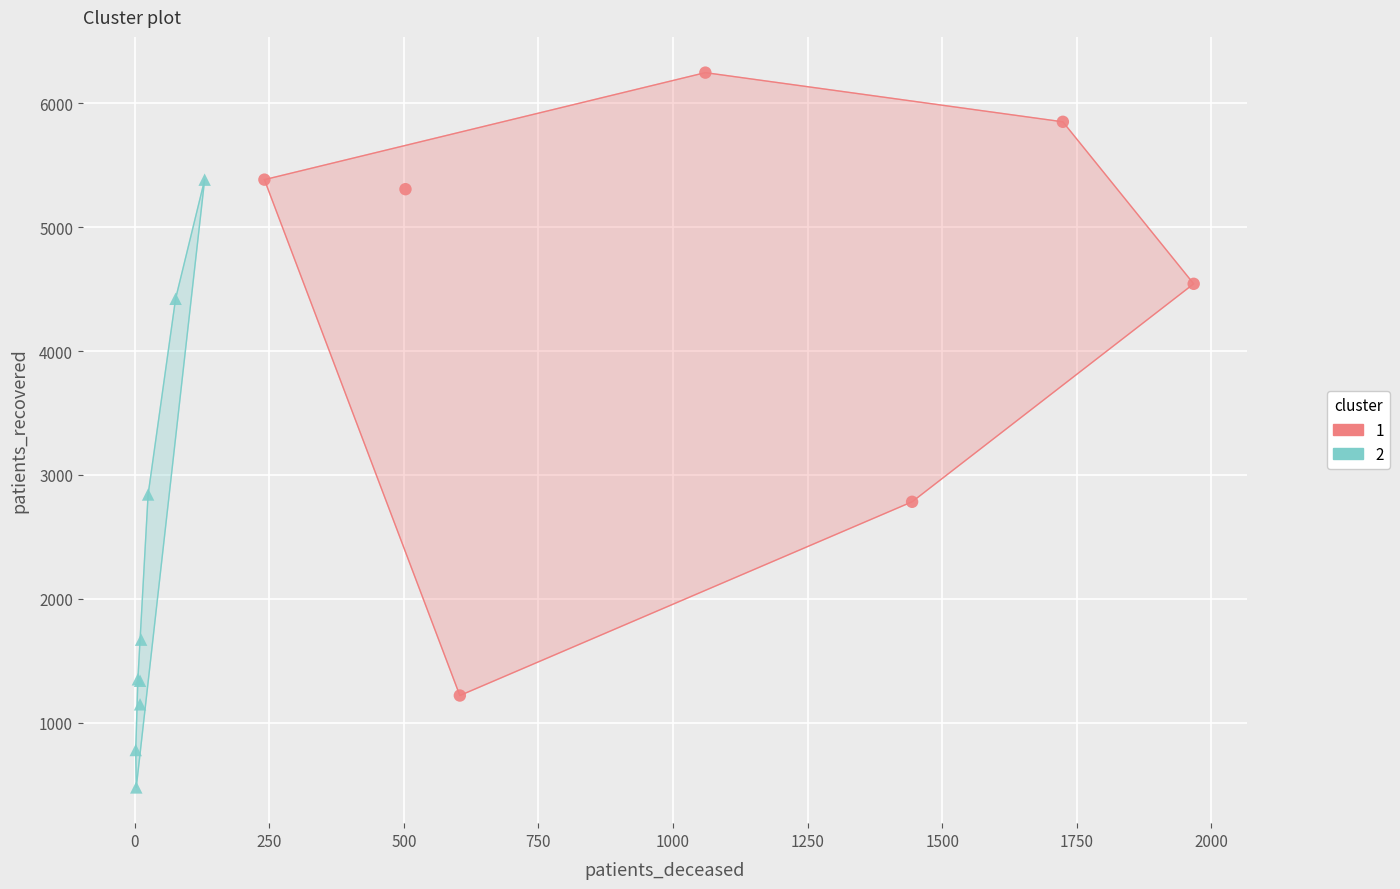

Which series has the widest spread of Y values?

1